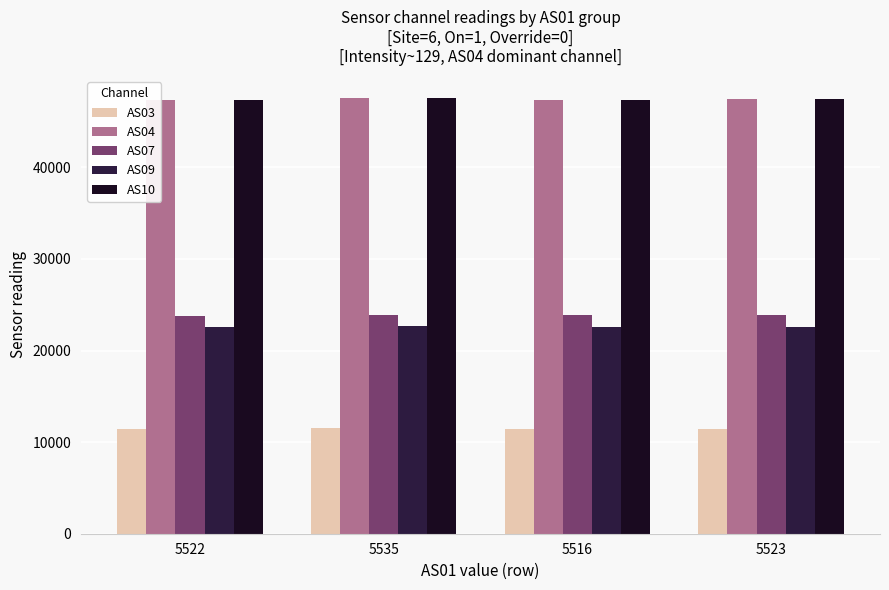

At 5516, list the series in order from smallest to largest.

AS03, AS09, AS07, AS10, AS04